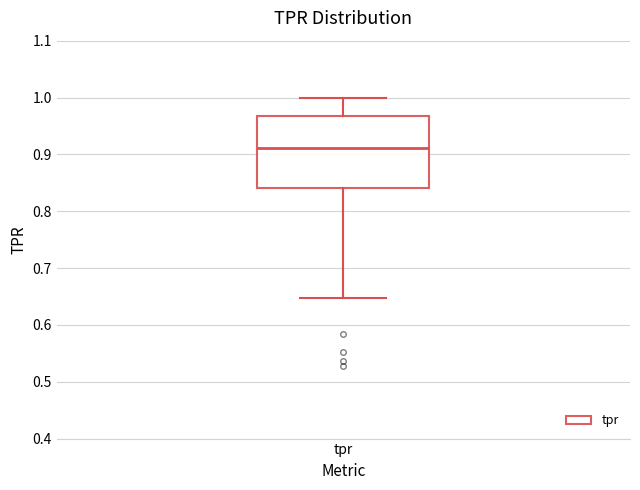

Transcribe this box plot: give where the median line is, the range the box spans, and where the two whiskers end, as read against the y-axis. The values are not printed on the chart, so give them approximately, as read against the axis.

median 0.91, box 0.84 to 0.97, whiskers 0.65 to 1.00